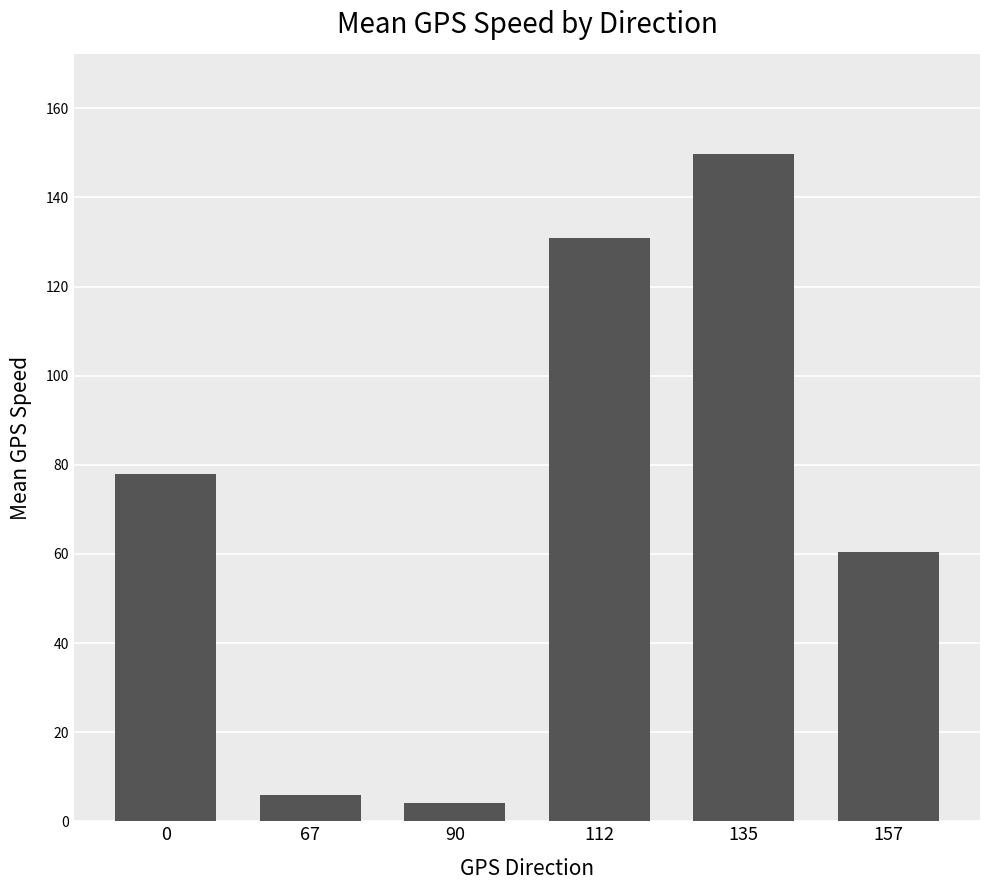

Is it true that the value at 157 is 60.3?

True